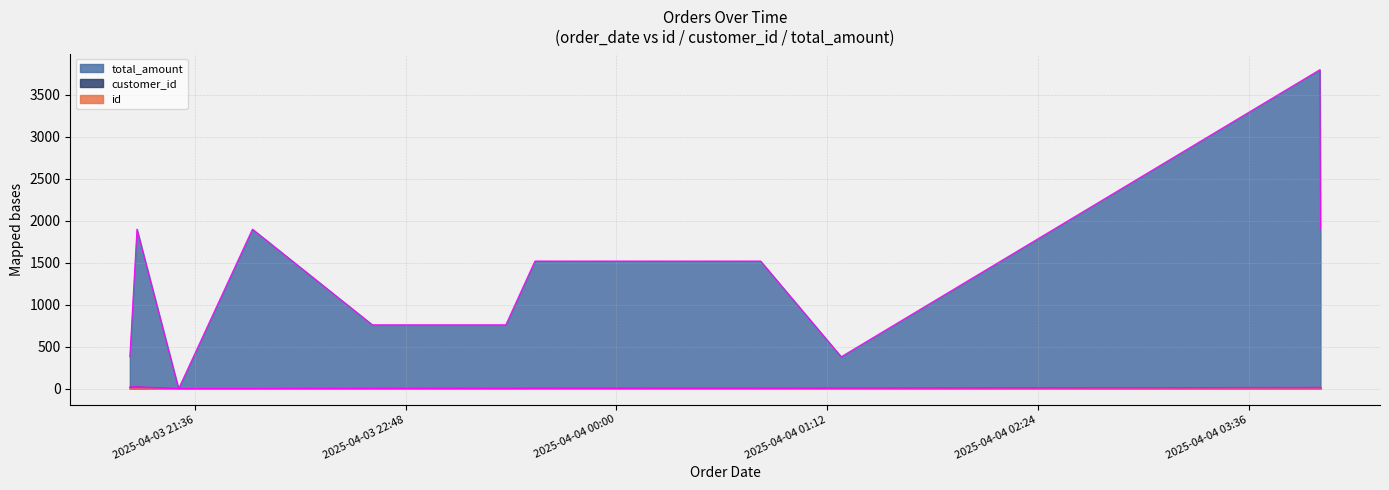

At which category is the sum across all series the highest?

2025-04-04 04:00:21